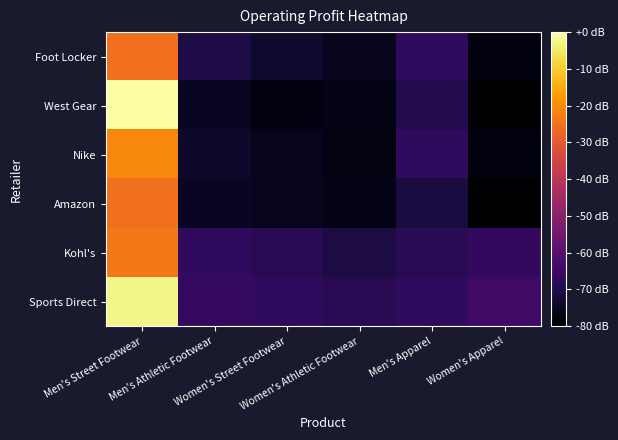

What is the smallest value displayed?

-80.0